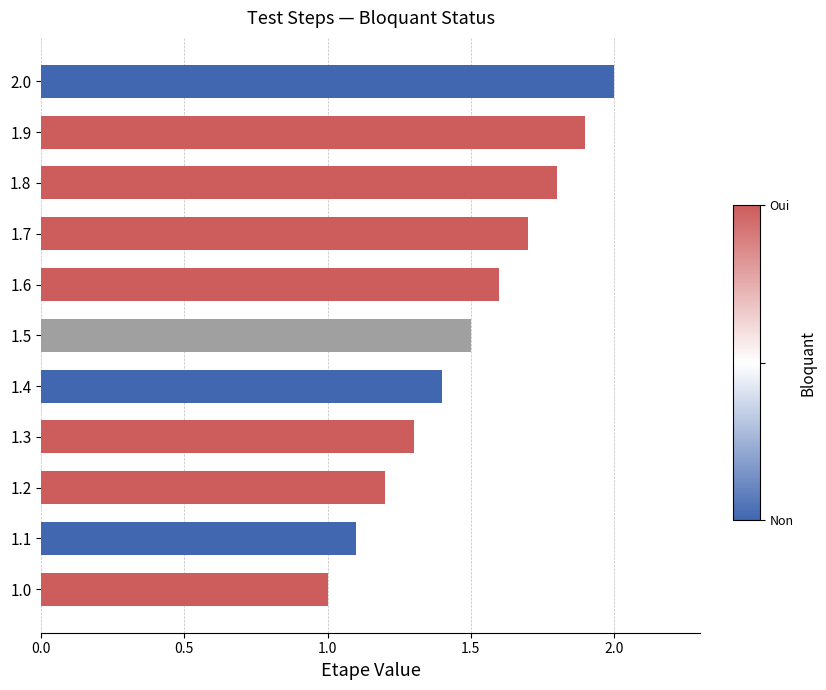

True or false: the data shows 1.6 at 1.6.

True